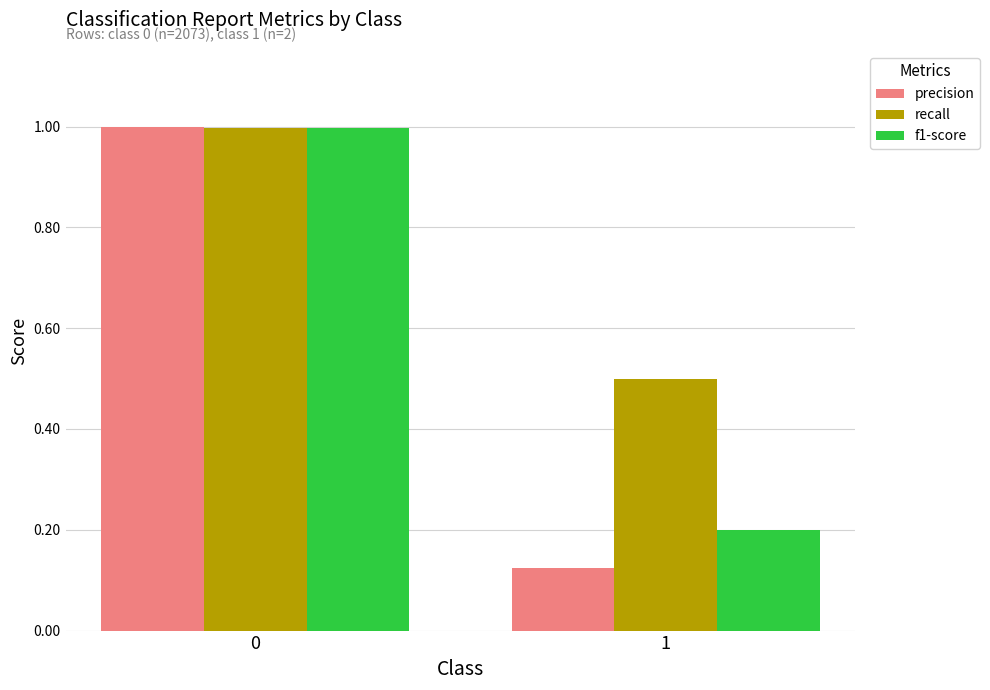

Which series changed the most between 0 and 1?

precision